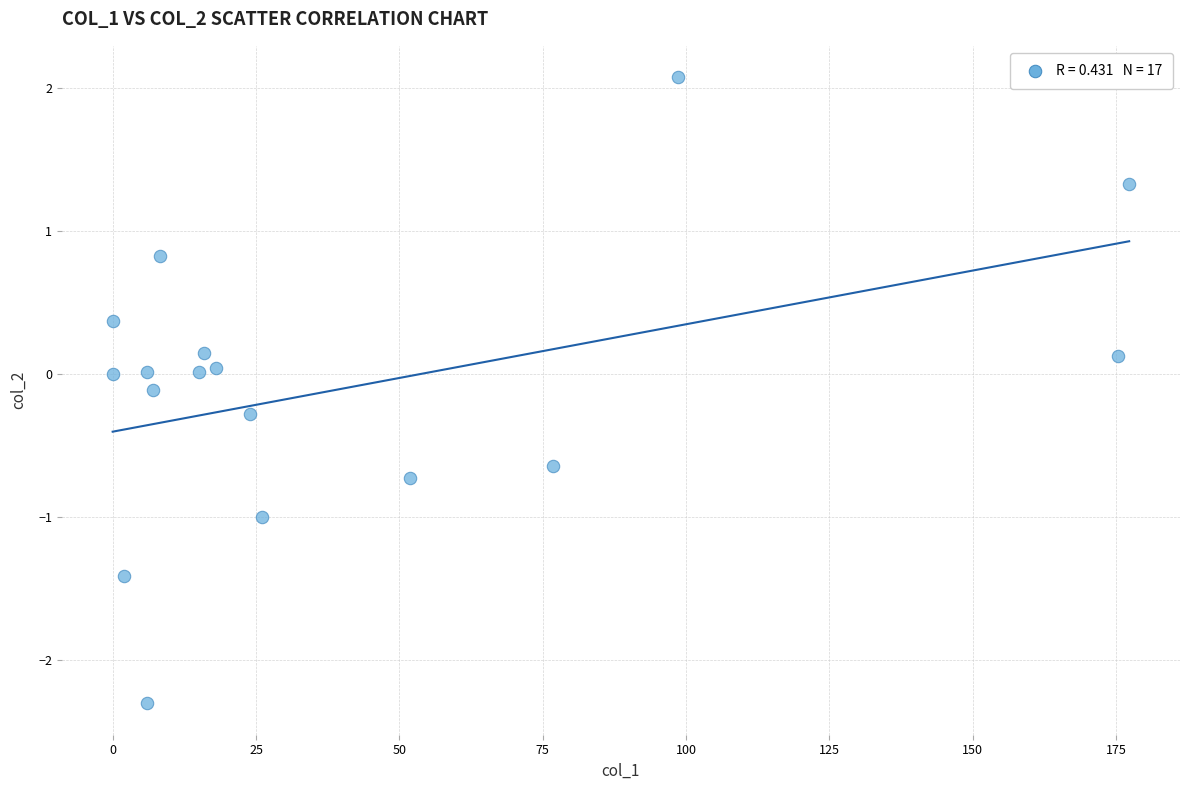

What is the range of Y values (max minus min)?

4.4